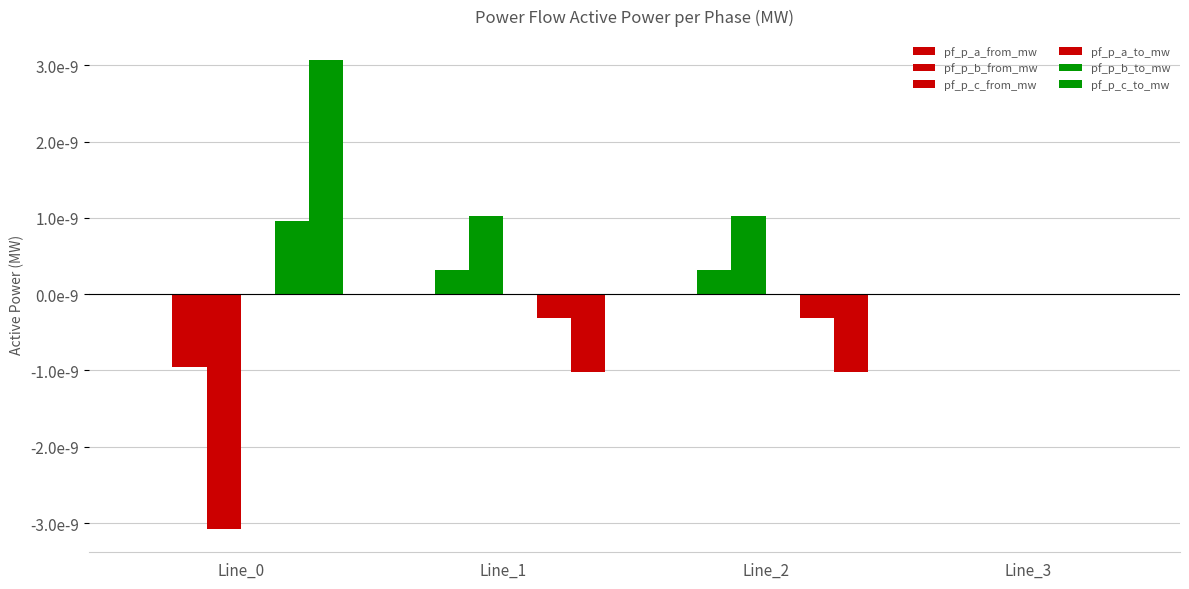

The pf_p_b_from_mw series shows -0.0 at Line_0. True or false?

False